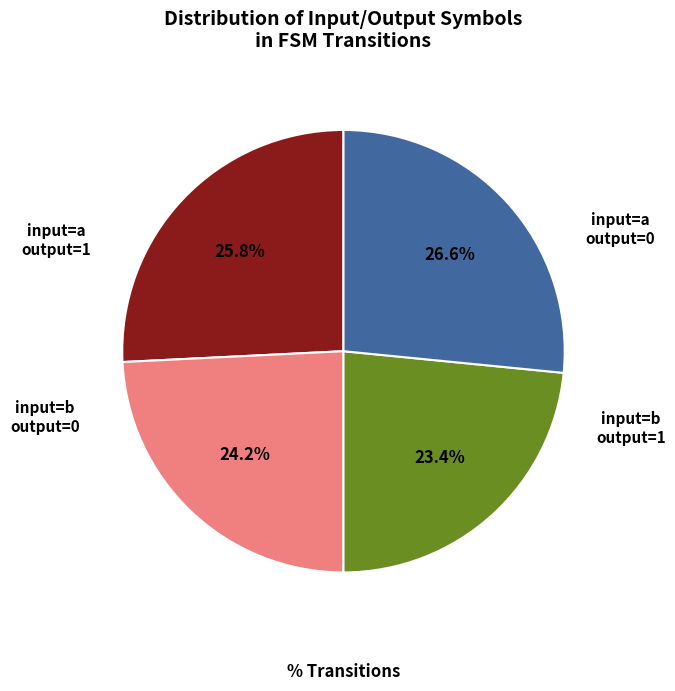

Is there a majority slice in this chart?

No